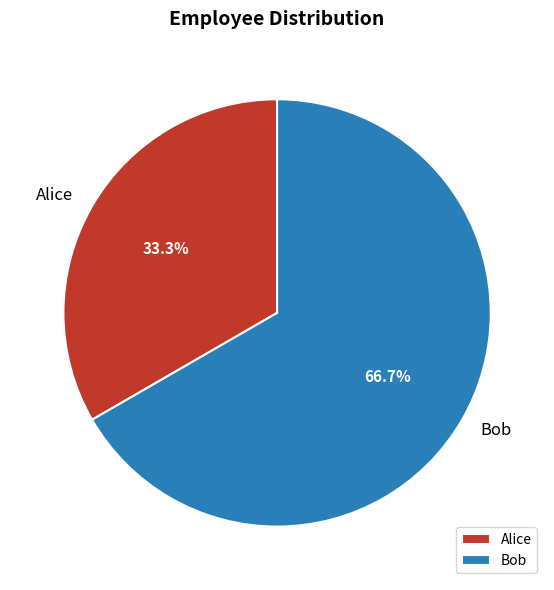

How many segments does this pie chart have?

2